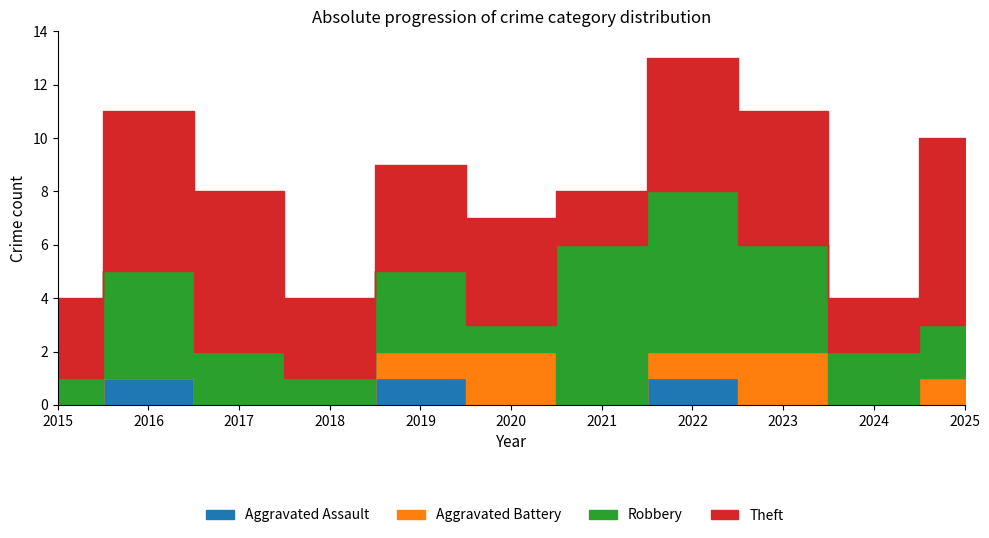

True or false: Robbery and Aggravated Battery cross at least once.

True